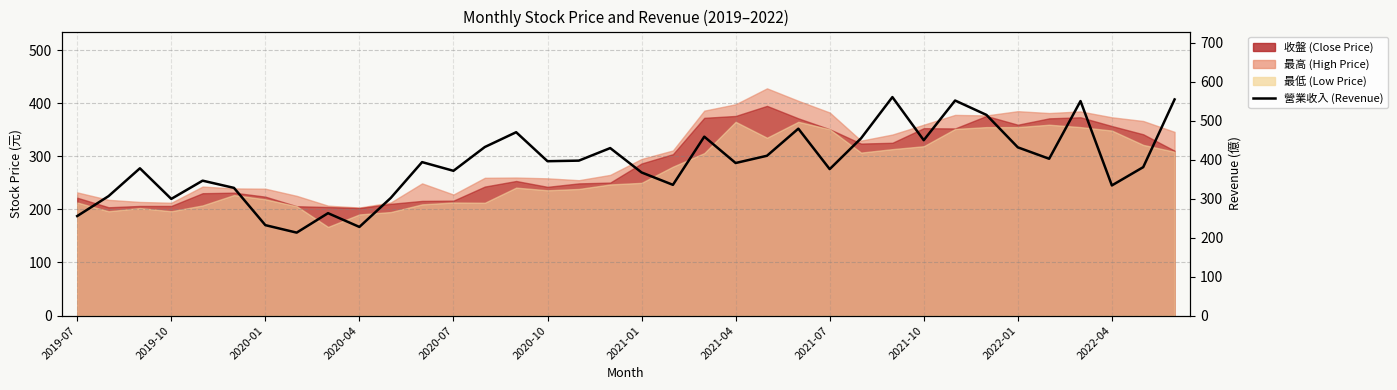

How many values are below 393?

18